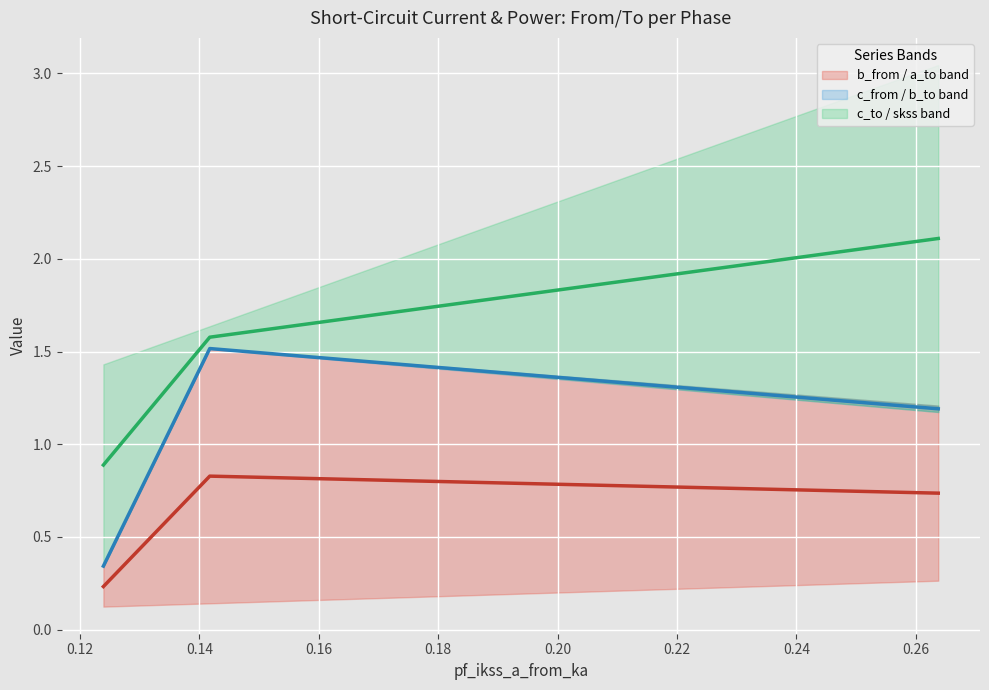

What is the sum of all pf_ikss_c_from_ka center values?

3.0